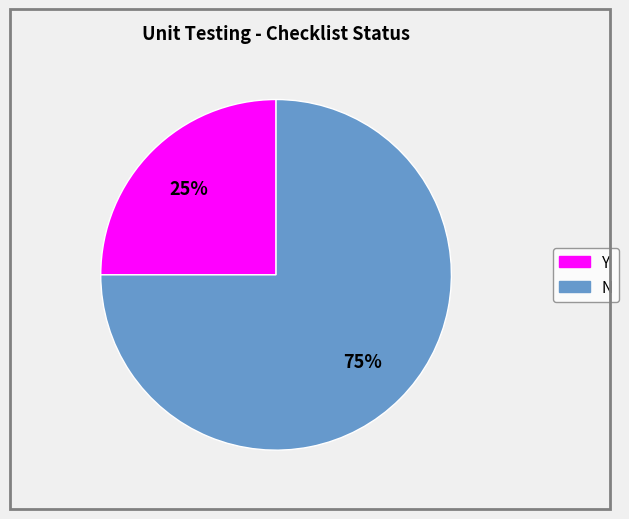

Approximately how many times larger is the value at Y compared to N?

0.3